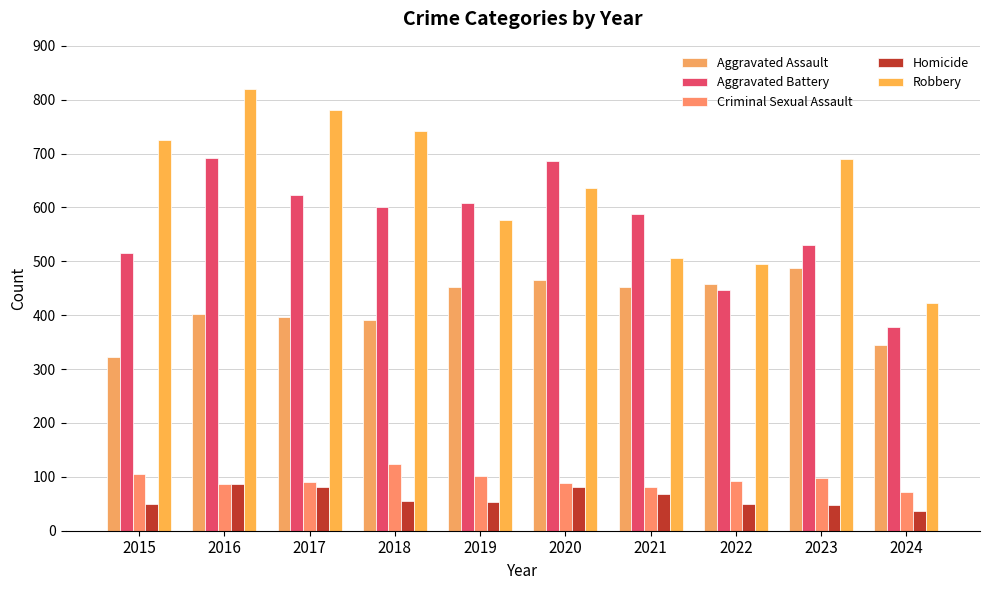

What is the maximum value shown in the chart?

819